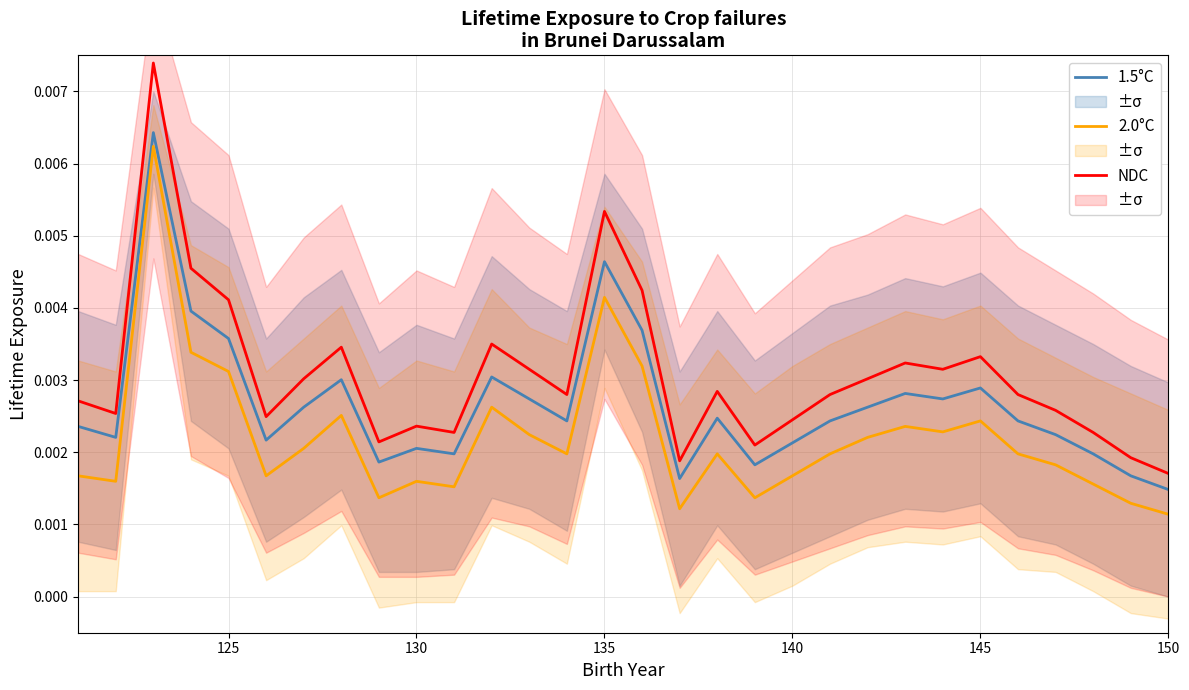

True or false: NDC and 2.0°C intersect in this chart.

False